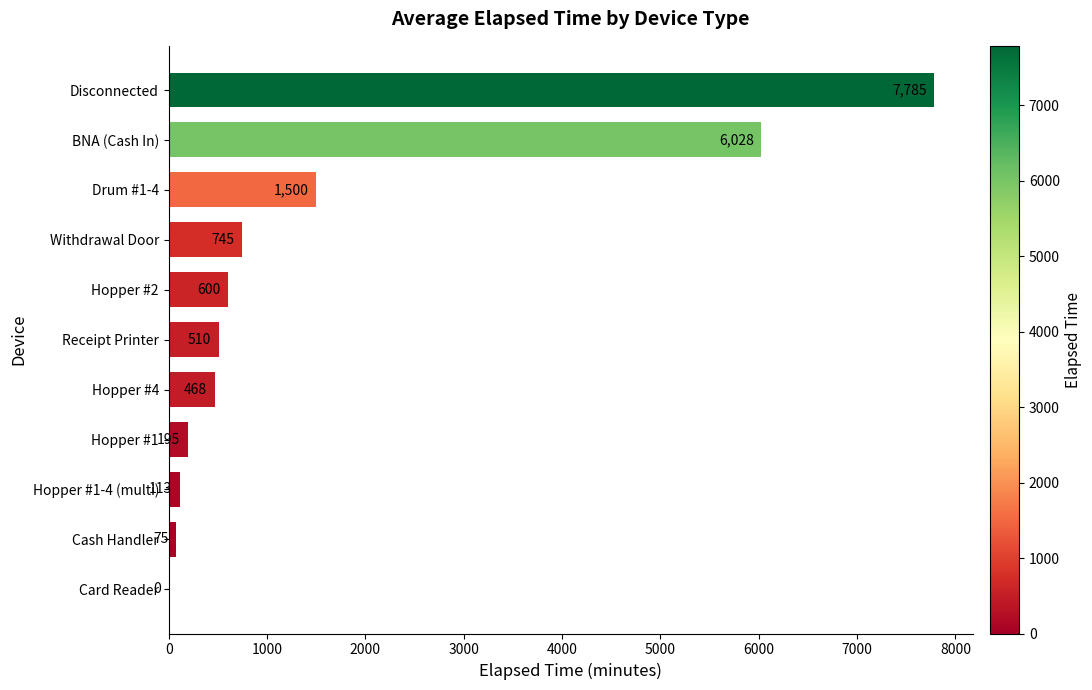

What is the change in value from Hopper #1 to Withdrawal Door?

+550